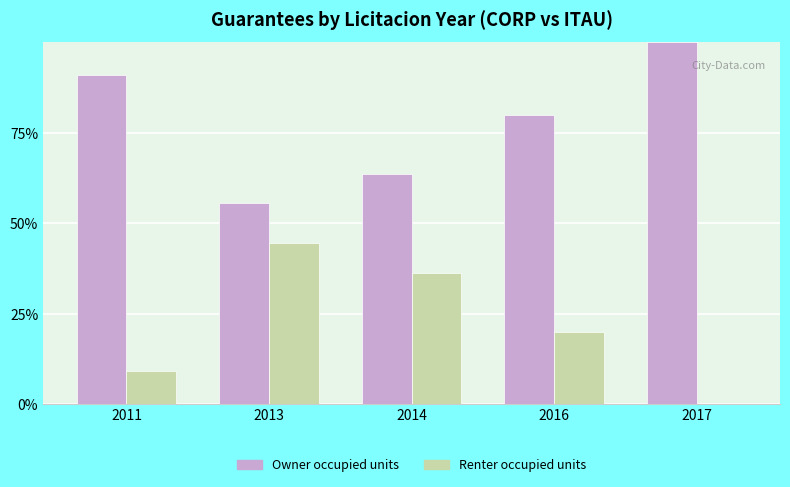

What is the total value across all series at 2014?

100.0